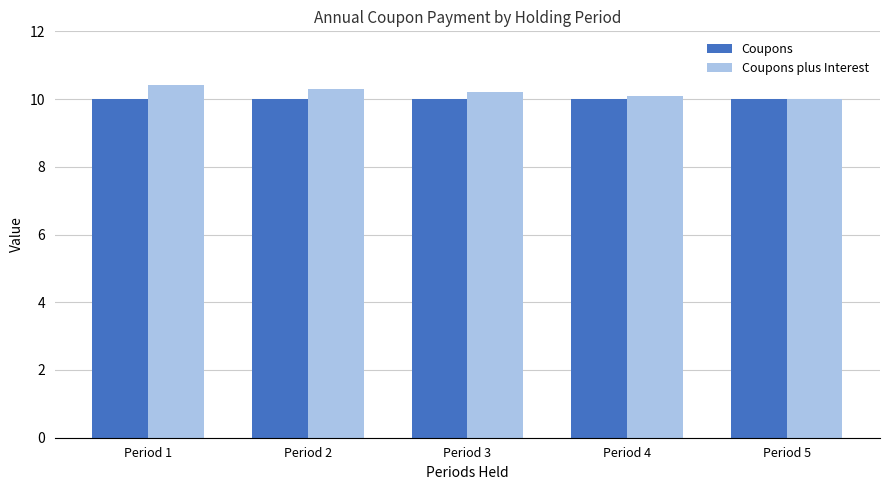

Does the chart contain any negative values?

No